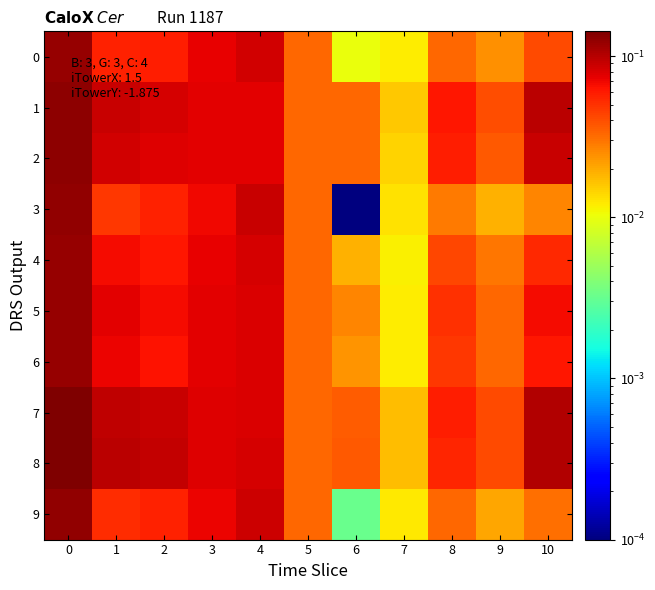

Reading left to right, list all the values displayed in this chart.

row_0: 0=0.1	1=0.1	2=0.1	3=0.1	4=0.1	5=0.0	6=0.0	7=0.0	8=0.0	9=0.0	10=0.0
row_1: 0=0.1	1=0.1	2=0.1	3=0.1	4=0.1	5=0.0	6=0.0	7=0.0	8=0.1	9=0.0	10=0.1
row_2: 0=0.1	1=0.1	2=0.1	3=0.1	4=0.1	5=0.0	6=0.0	7=0.0	8=0.1	9=0.0	10=0.1
row_3: 0=0.1	1=0.0	2=0.1	3=0.1	4=0.1	5=0.0	6=0.0	7=0.0	8=0.0	9=0.0	10=0.0
row_4: 0=0.1	1=0.1	2=0.1	3=0.1	4=0.1	5=0.0	6=0.0	7=0.0	8=0.0	9=0.0	10=0.1
row_5: 0=0.1	1=0.1	2=0.1	3=0.1	4=0.1	5=0.0	6=0.0	7=0.0	8=0.1	9=0.0	10=0.1
row_6: 0=0.1	1=0.1	2=0.1	3=0.1	4=0.1	5=0.0	6=0.0	7=0.0	8=0.0	9=0.0	10=0.1
row_7: 0=0.1	1=0.1	2=0.1	3=0.1	4=0.1	5=0.0	6=0.0	7=0.0	8=0.1	9=0.0	10=0.1
row_8: 0=0.1	1=0.1	2=0.1	3=0.1	4=0.1	5=0.0	6=0.0	7=0.0	8=0.1	9=0.0	10=0.1
row_9: 0=0.1	1=0.1	2=0.1	3=0.1	4=0.1	5=0.0	6=0.0	7=0.0	8=0.0	9=0.0	10=0.0